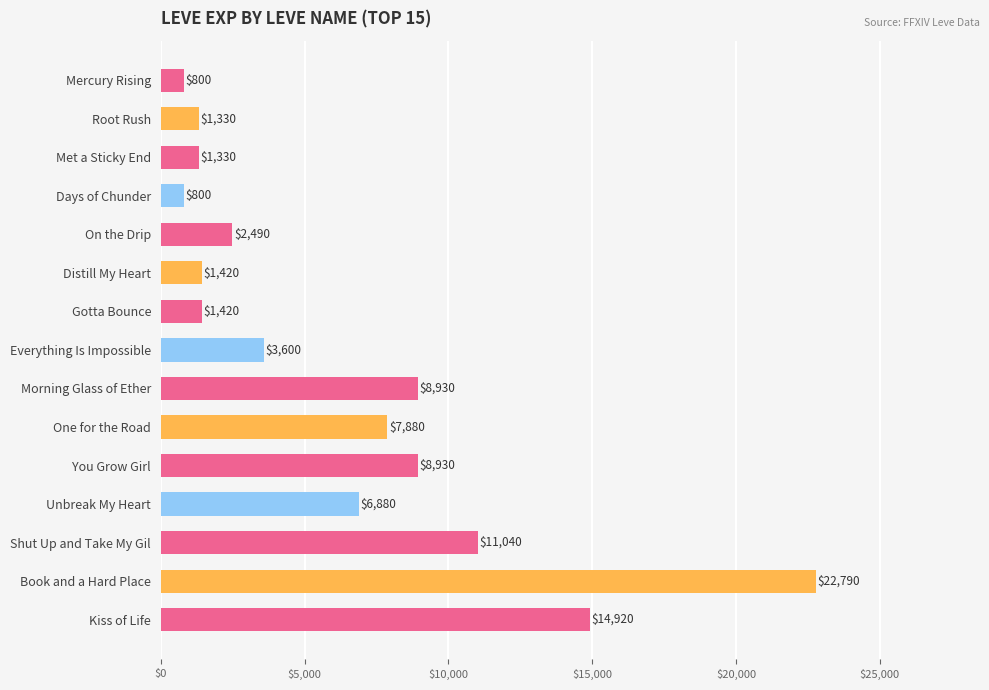

What is the change in value from Root Rush to Morning Glass of Ether?

+7600